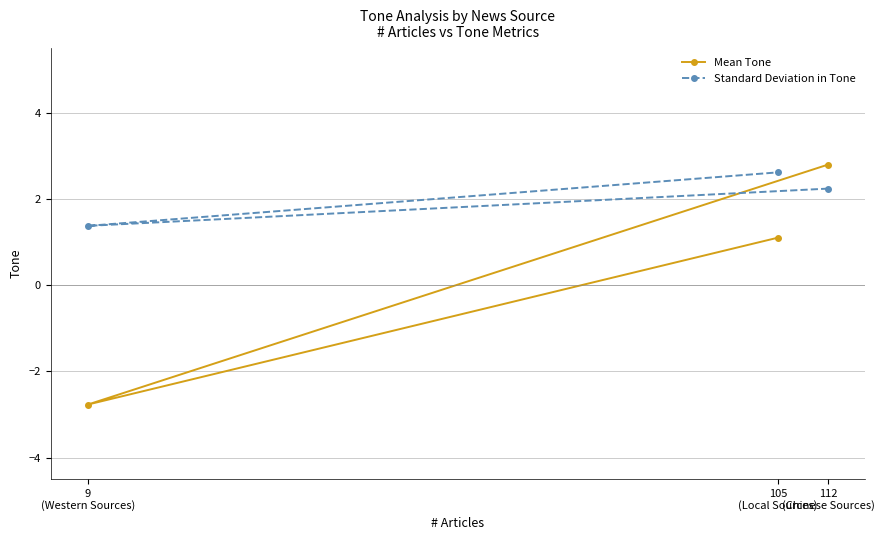

How many lines are shown in the chart?

2